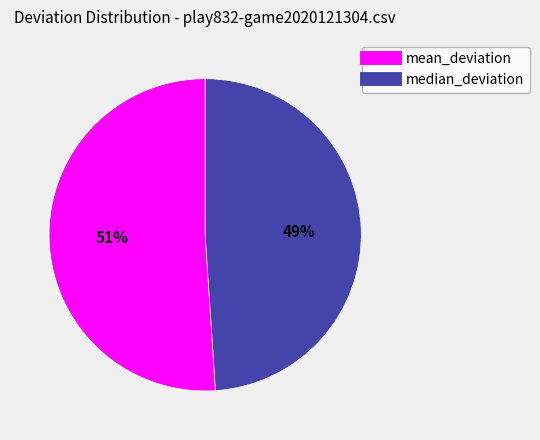

What is the ratio of the value at mean_deviation to the value at median_deviation?

1.0